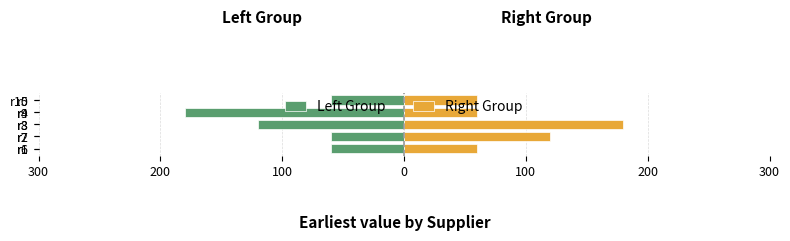

What is the difference between the maximum and minimum values in the Left Group series?

120